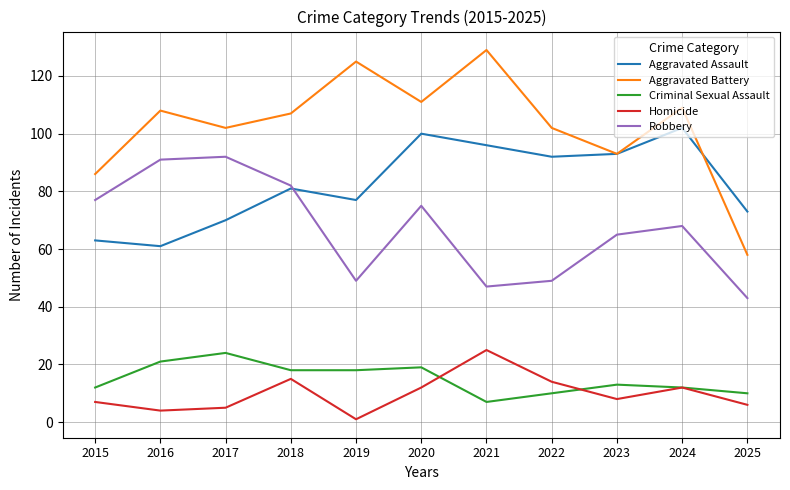

At which category is the sum across all series the highest?

2020